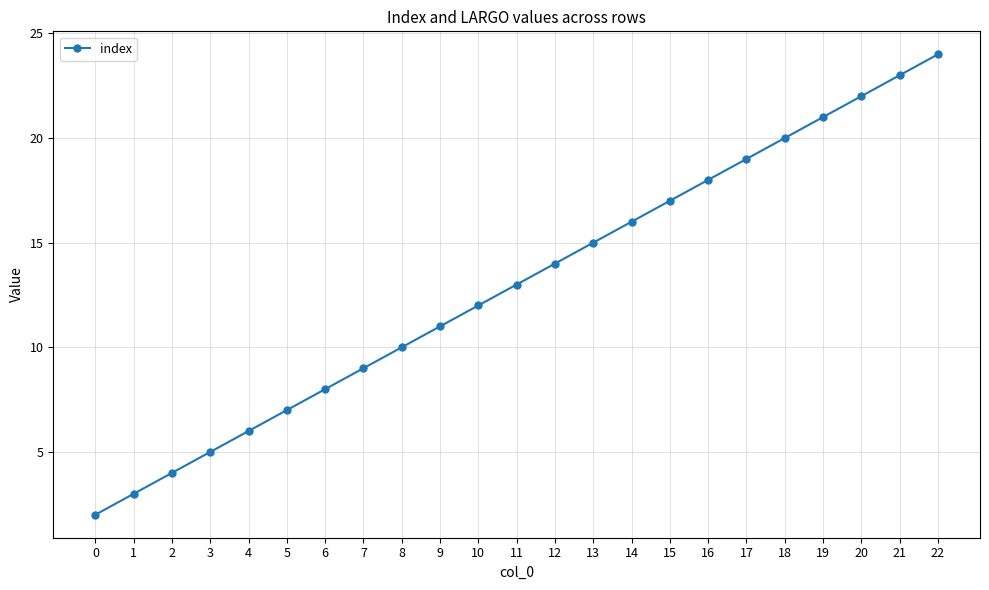

What is the change in value from 14 to 15?

+1